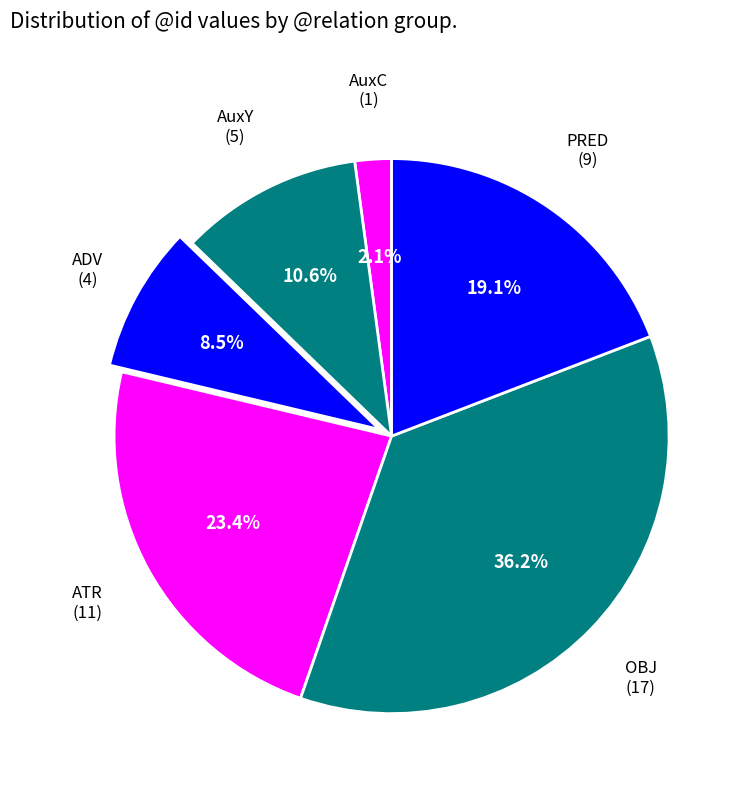

Is there a majority slice in this chart?

No